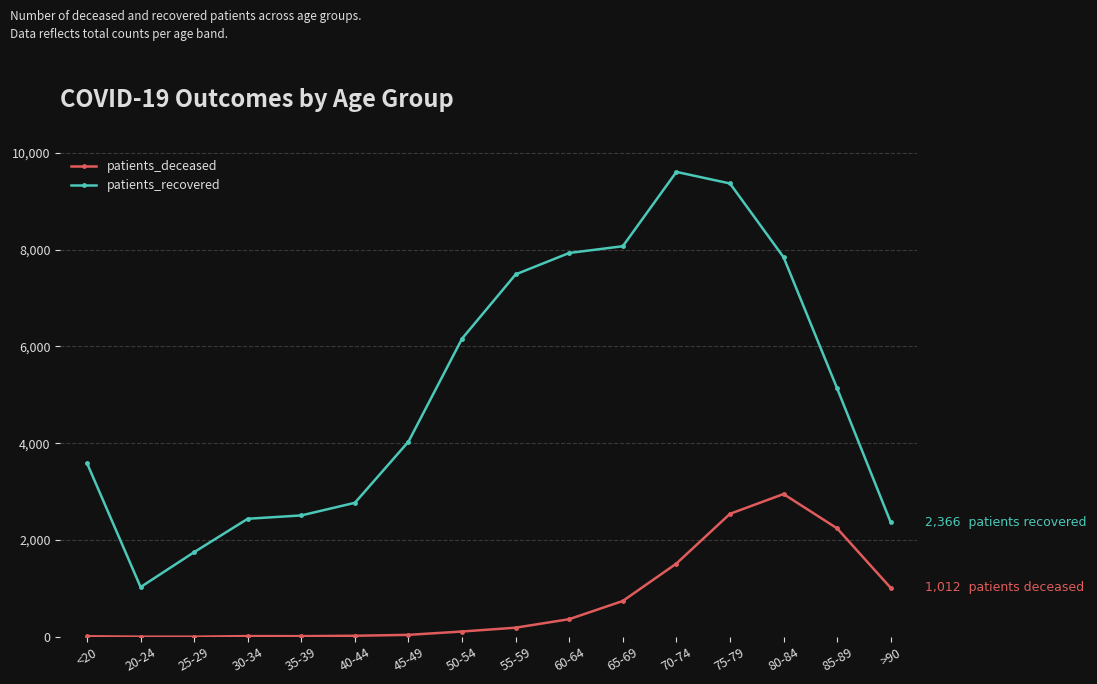

Which series changed the most between 55-59 and 70-74?

patients_recovered